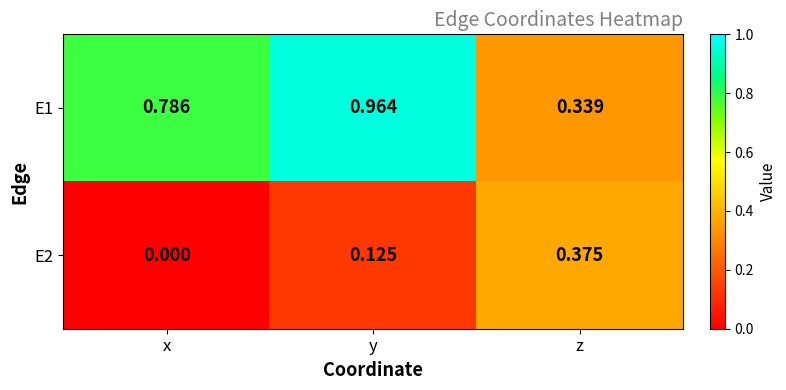

List the labels in order of E1 value, largest first.

y, x, z